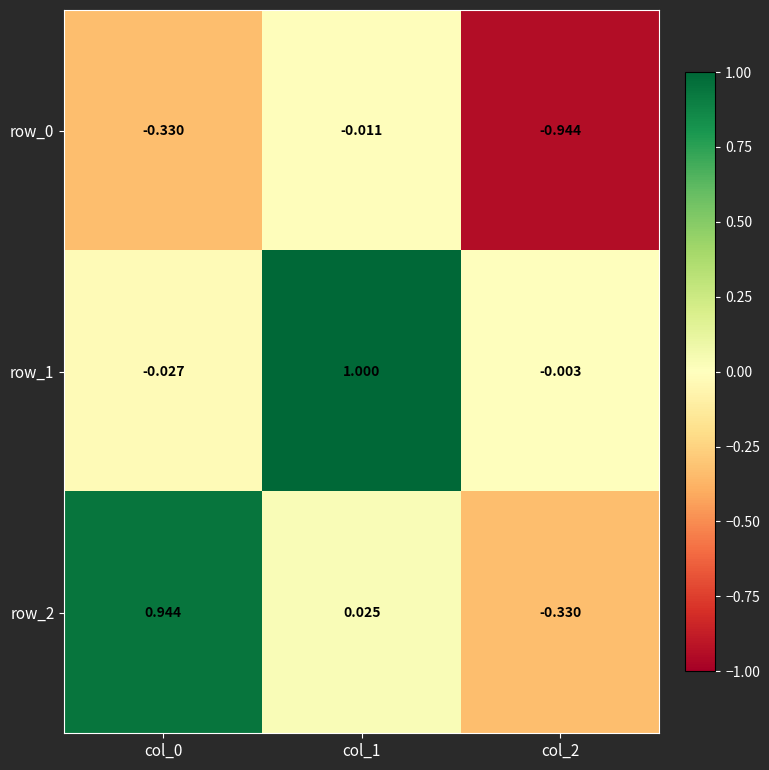

How many values in row_2 are above zero?

2